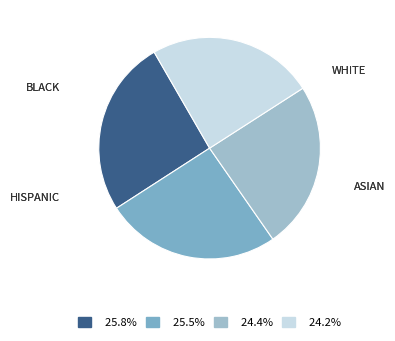

Does 25.8% represent more than half of the total?

No